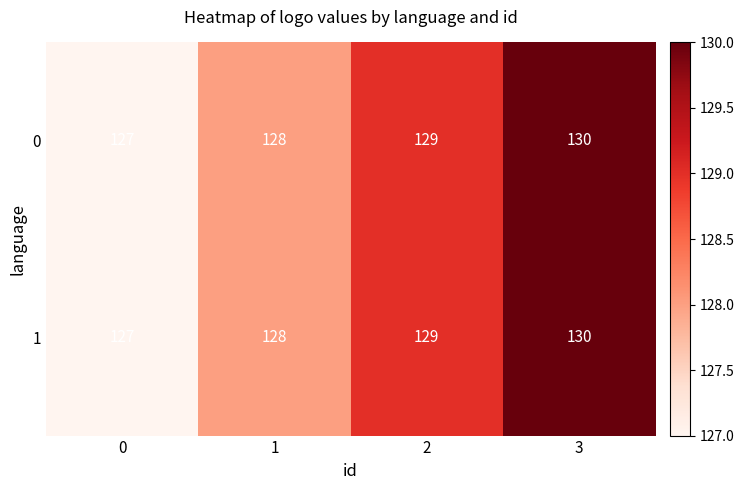

What is the sum of the 0 values at 2 and 3?

259